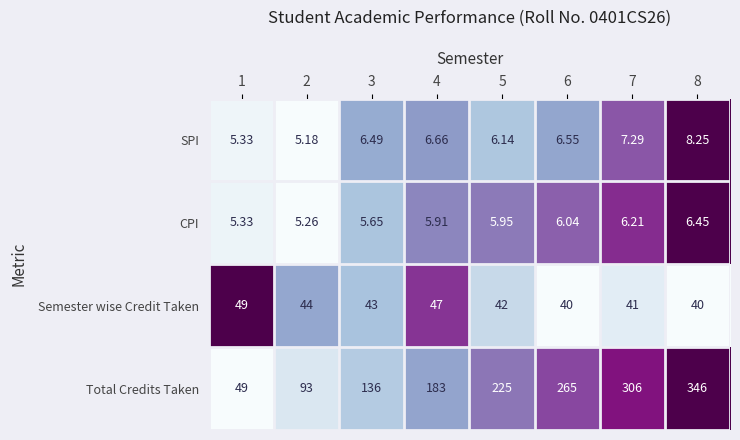

Which series has the largest total across all categories?

Total Credits Taken